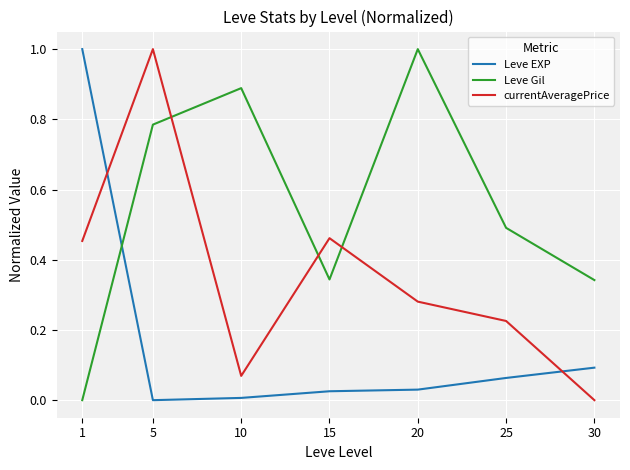

Is it true that Leve Gil equals 0.0 at 1?

True